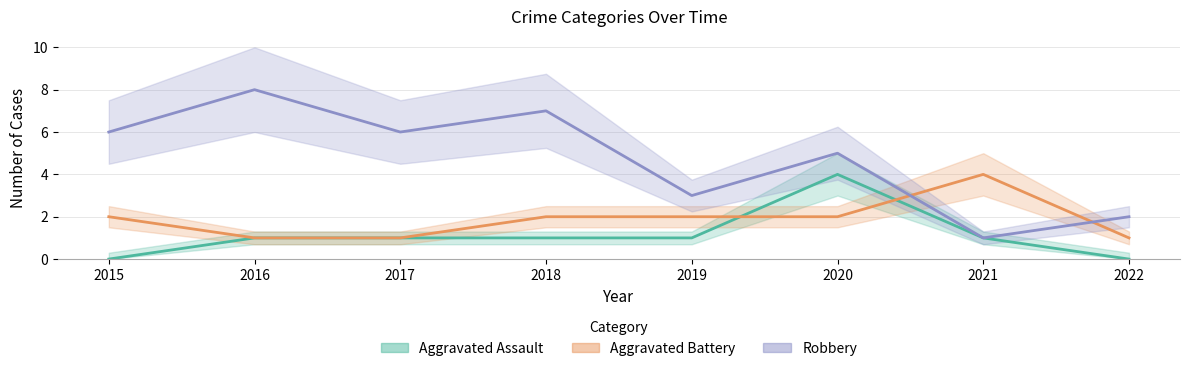

Does the chart display data point markers on the line(s)?

No